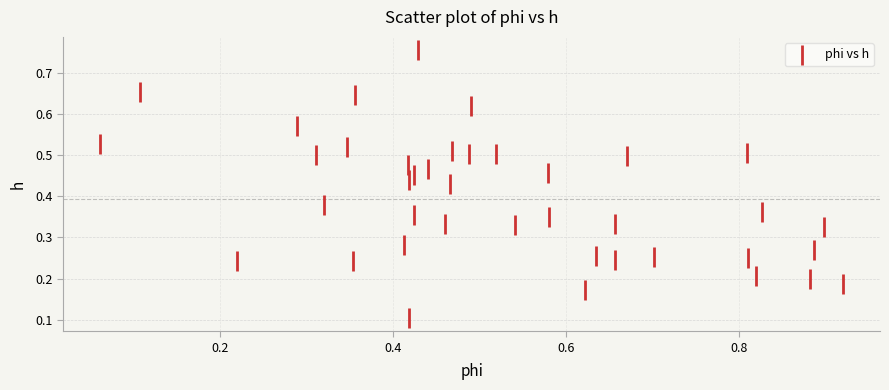

What is the range of X values (max minus min)?

0.9